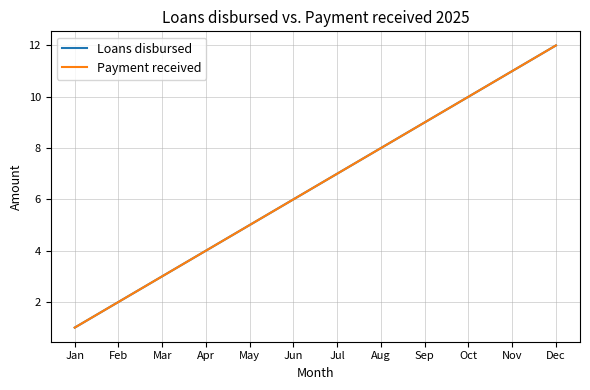

Between Dec and Feb, which is larger?

Dec